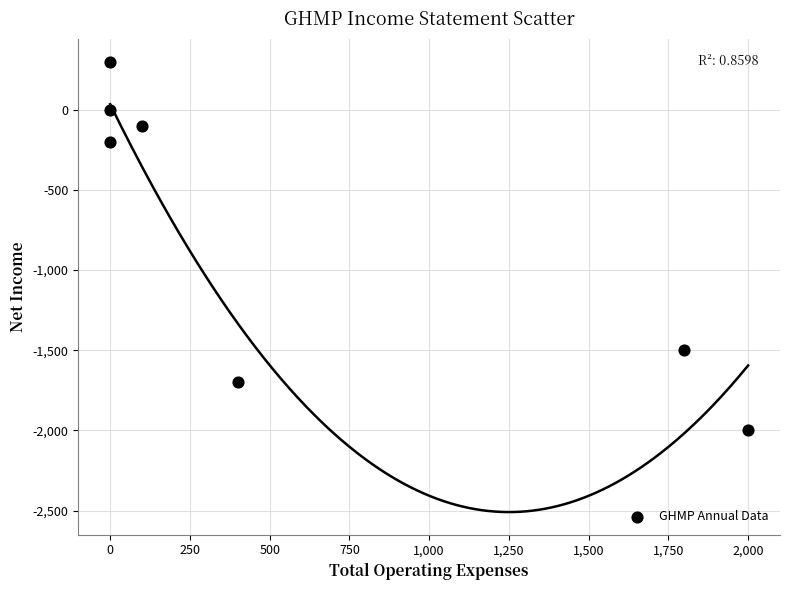

What is the range of X values (max minus min)?

2000